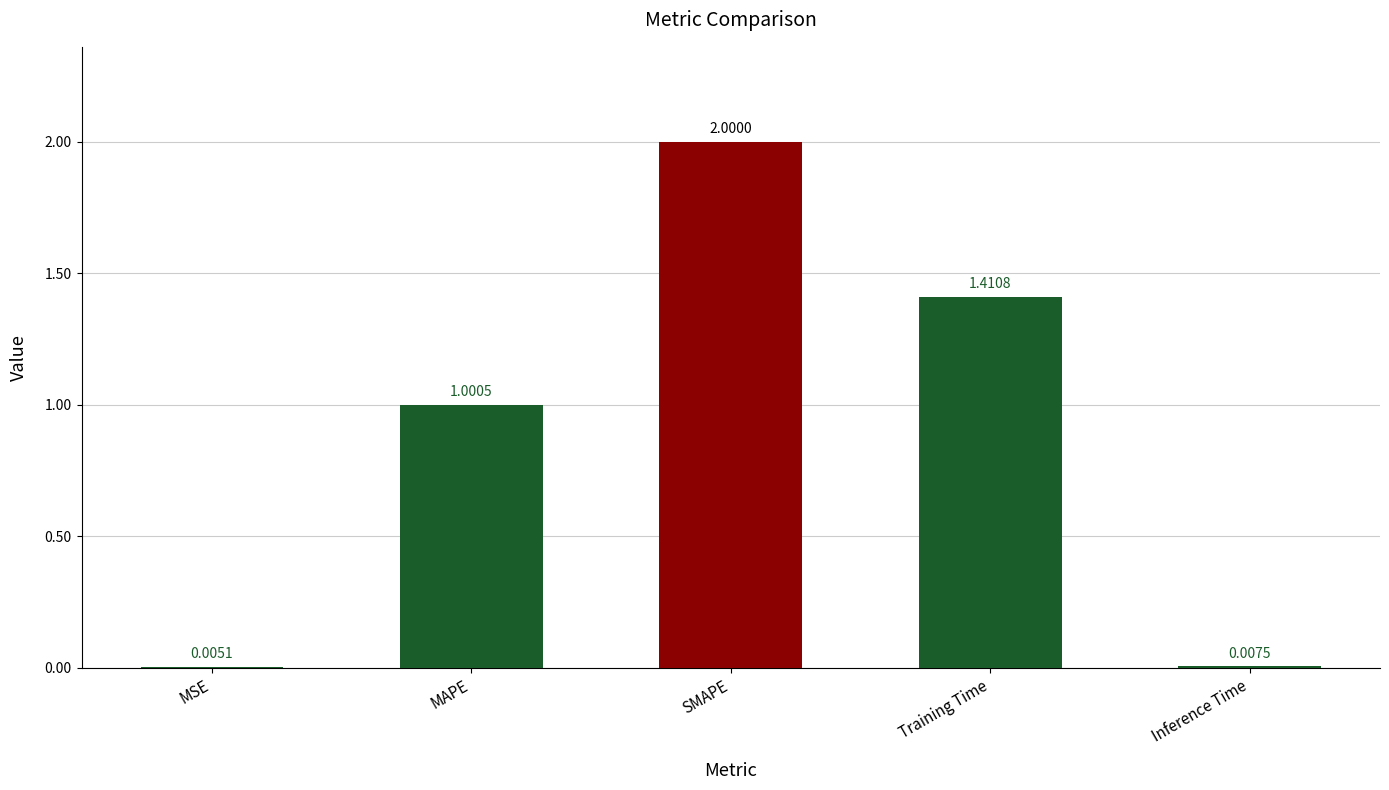

What value does the data have at SMAPE?

2.0